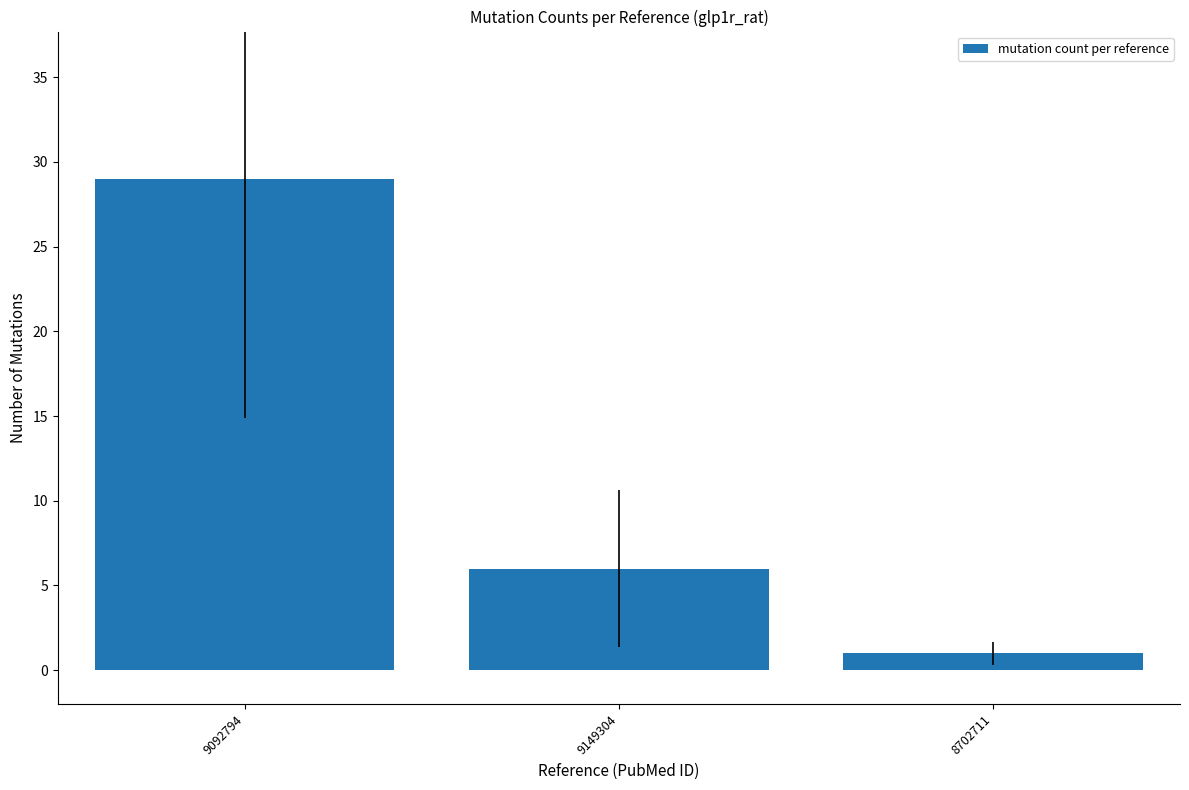

What is the difference between the values at 9149304 and 9092794?

23